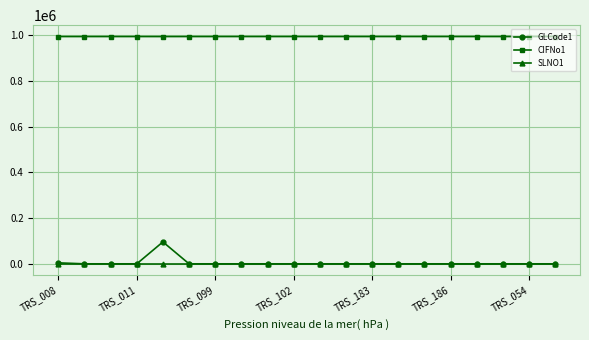

At how many categories does at least one series exceed 286437?

20